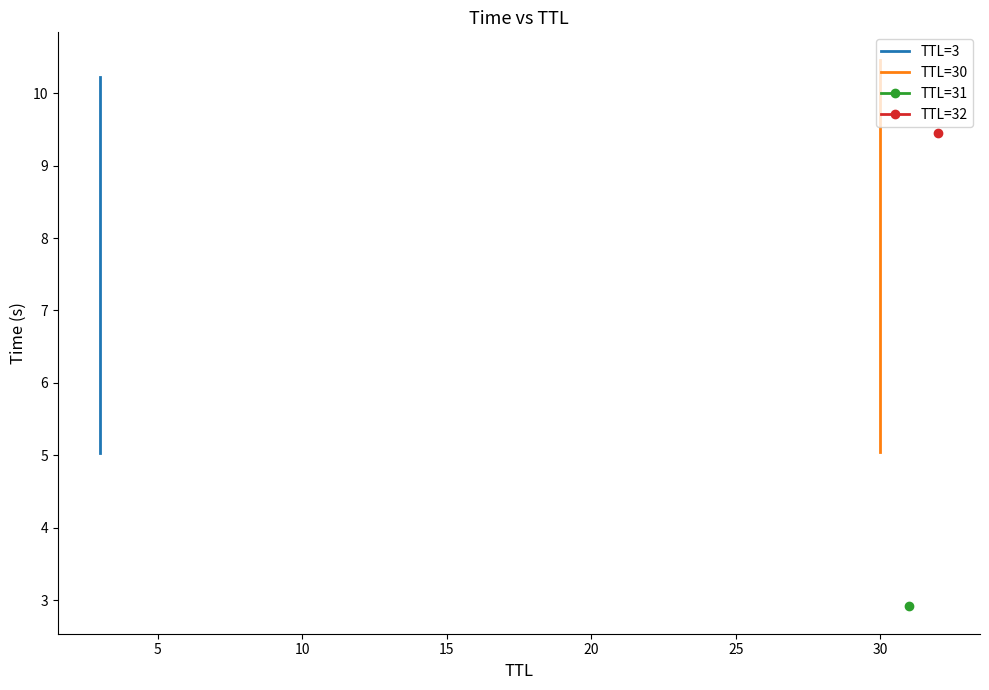

What is the average value of the TTL=3 series?

7.6